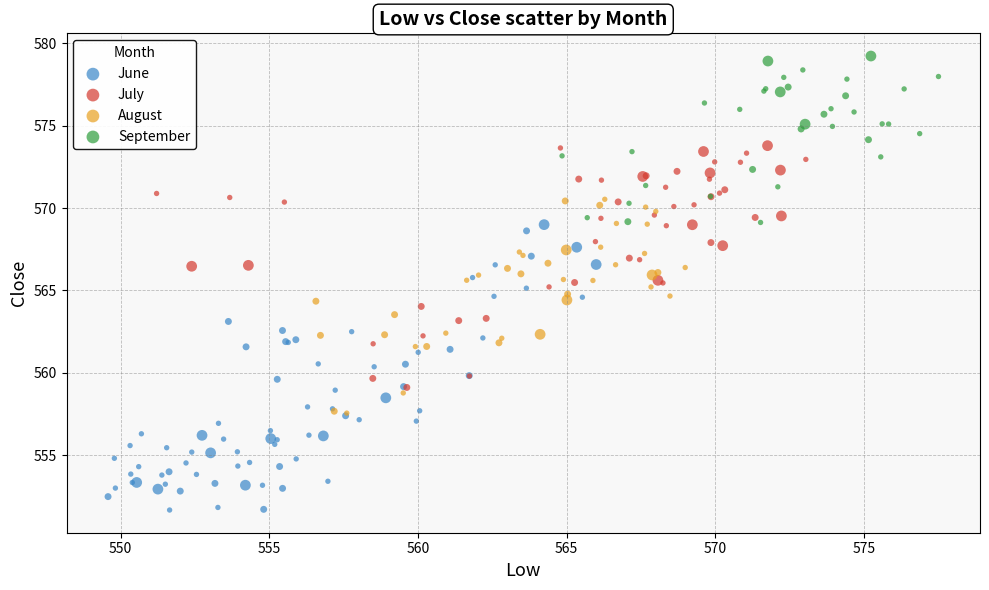

Which series reaches the maximum Y coordinate?

September